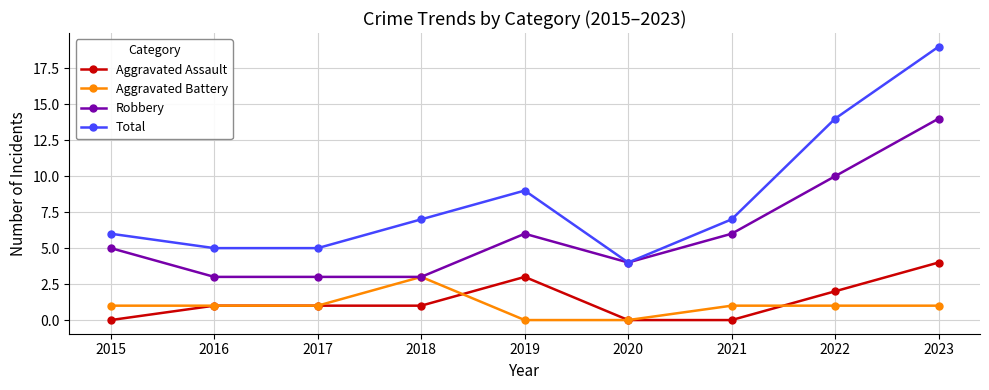

Rank the series at 2021 from lowest to highest value.

Aggravated Assault, Aggravated Battery, Robbery, Total